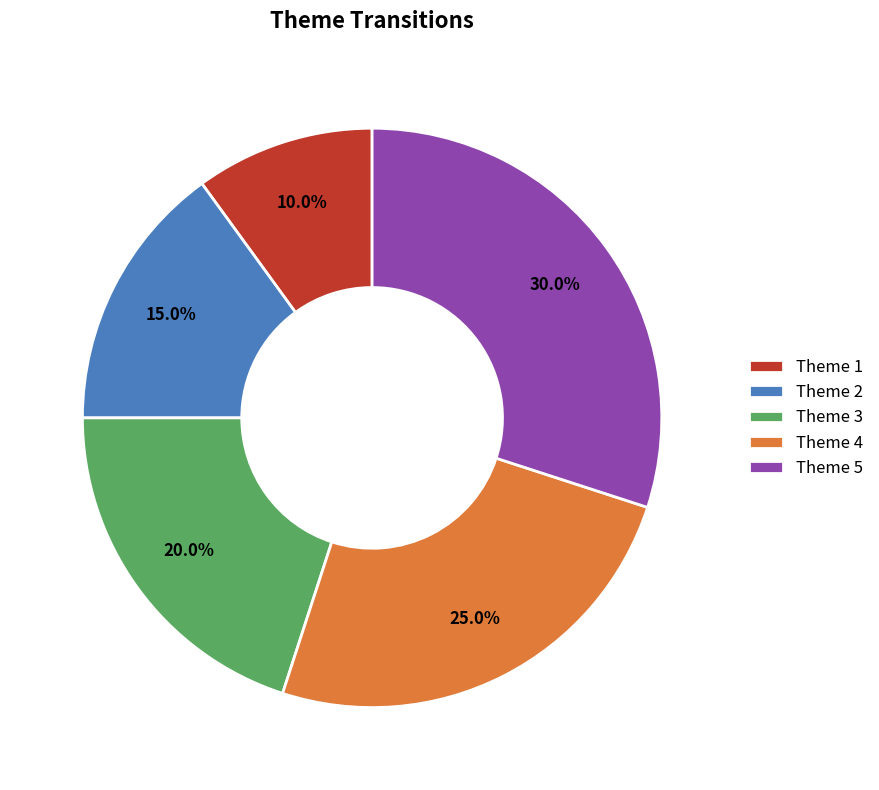

Which category has the smallest portion of the pie?

Theme 1